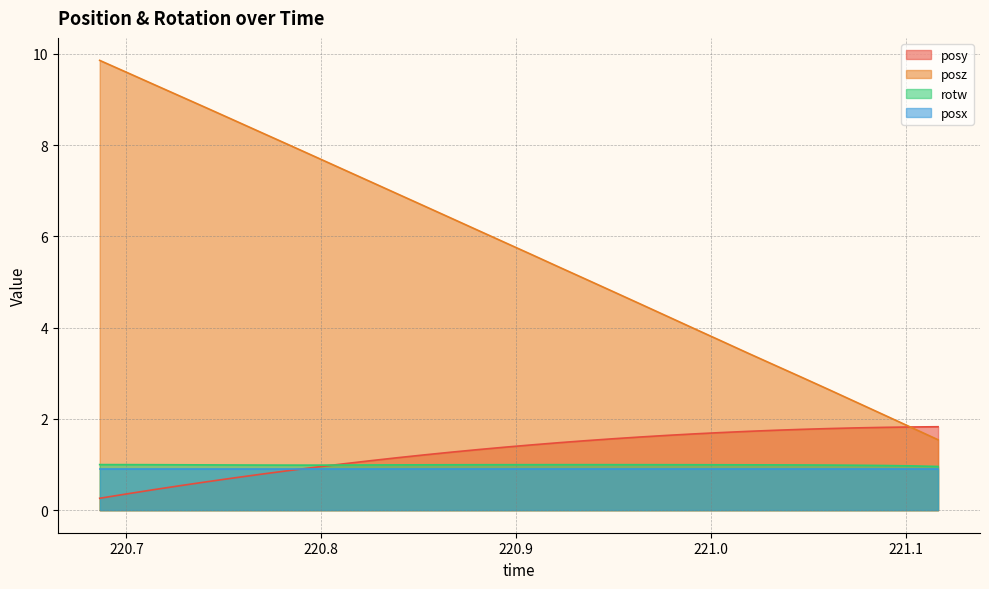

Which series has the widest spread of values?

posz